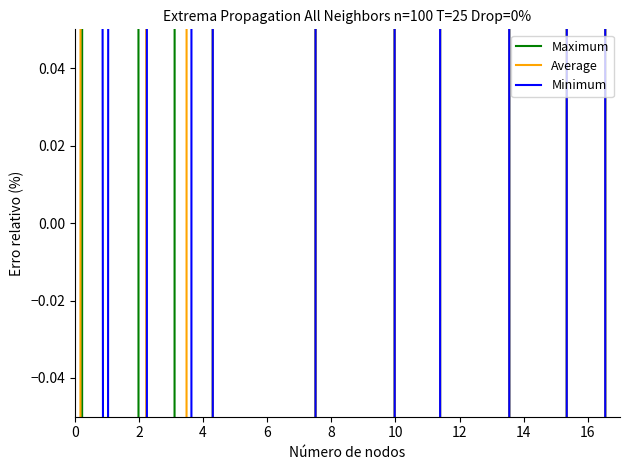

At how many categories does at least one series exceed -47?

13